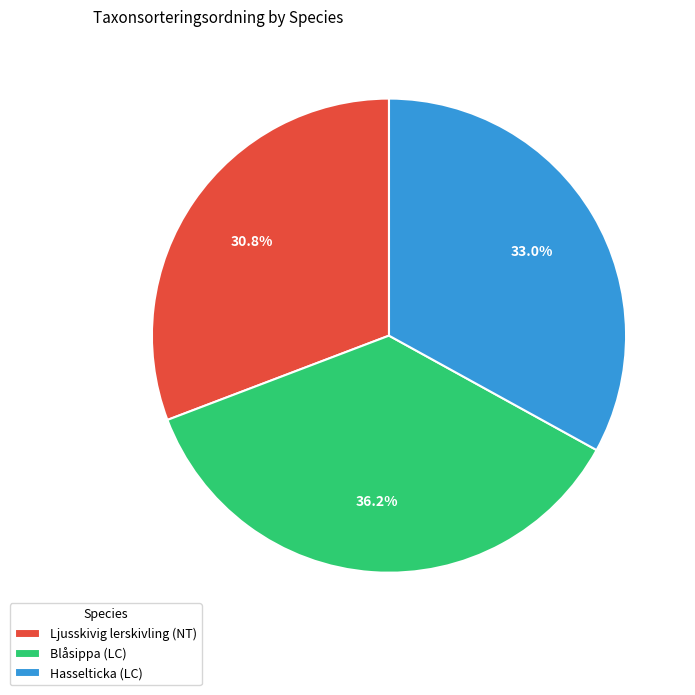

What percentage is the Blåsippa (LC) slice, to the nearest percent?

36%